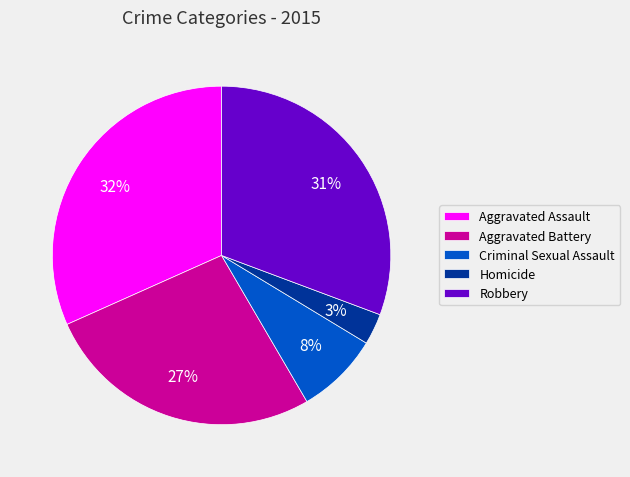

What is the smallest slice in the pie chart?

Homicide